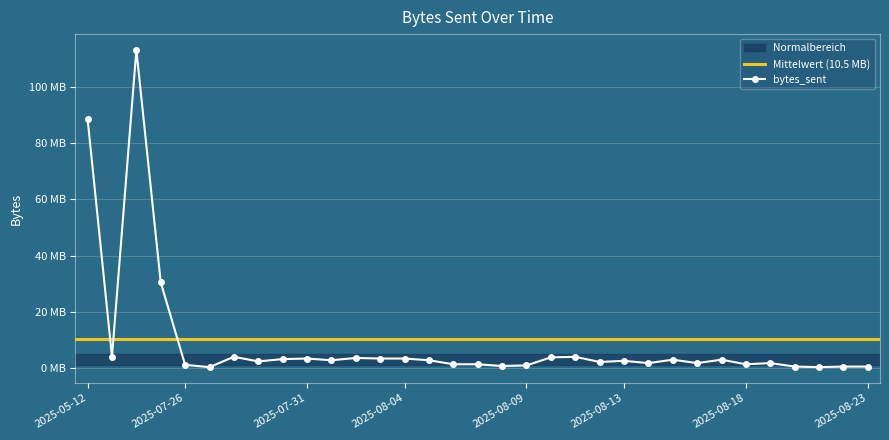

What is the greatest value displayed?

113032216